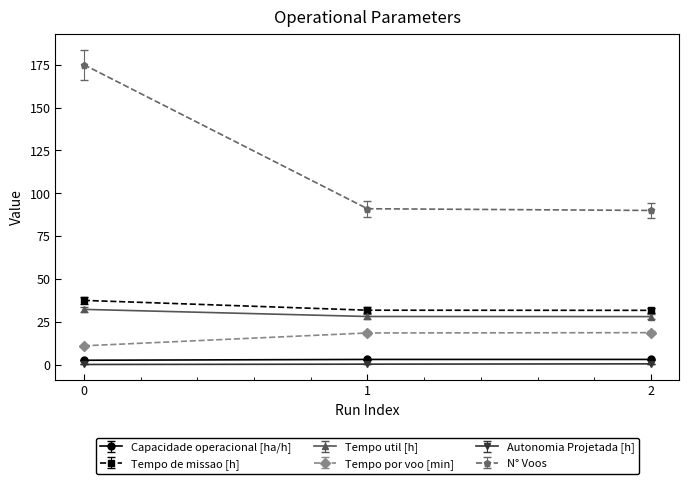

How many lines are shown in the chart?

6